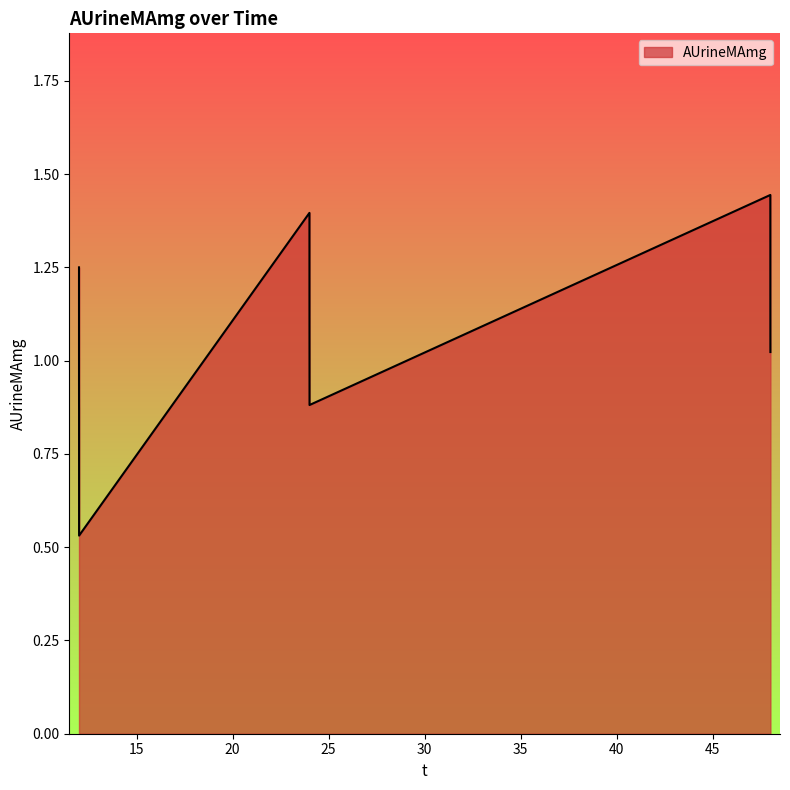

True or false: the data has more than 1 interior local peaks.

True